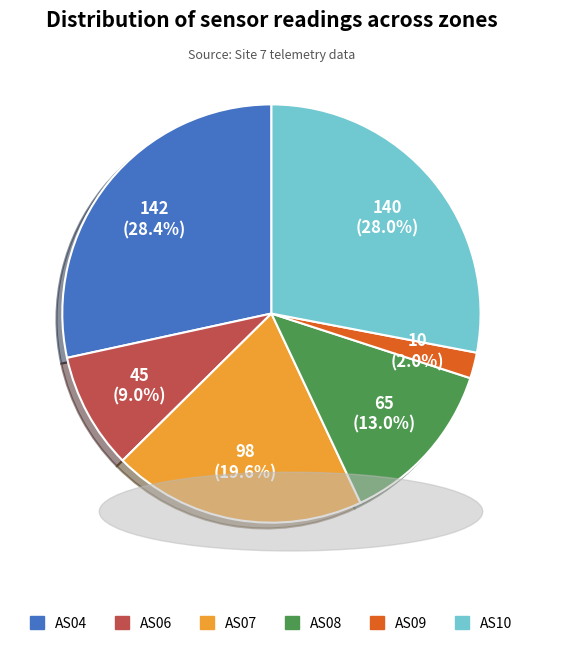

How much of the chart is everything except AS09?

98.0%